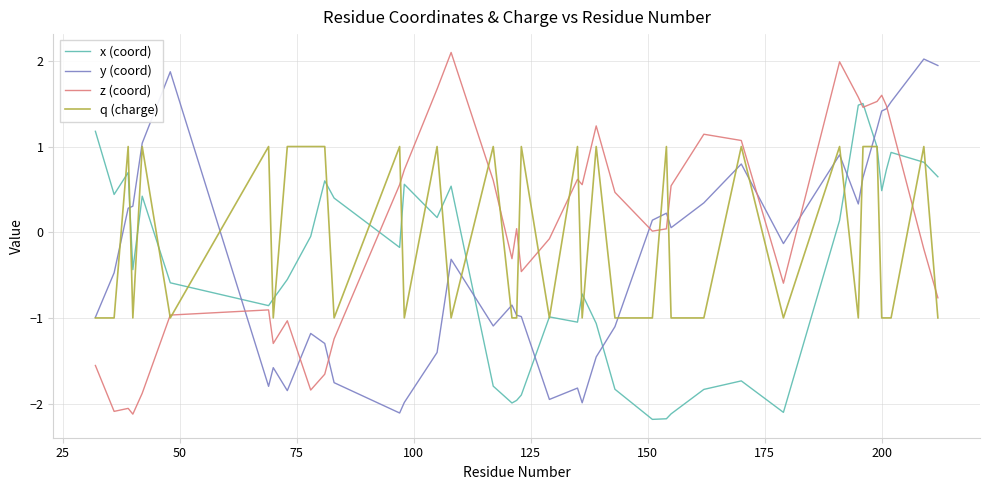

After their last crossing, which series has the higher values: x (coord) or y (coord)?

y (coord)